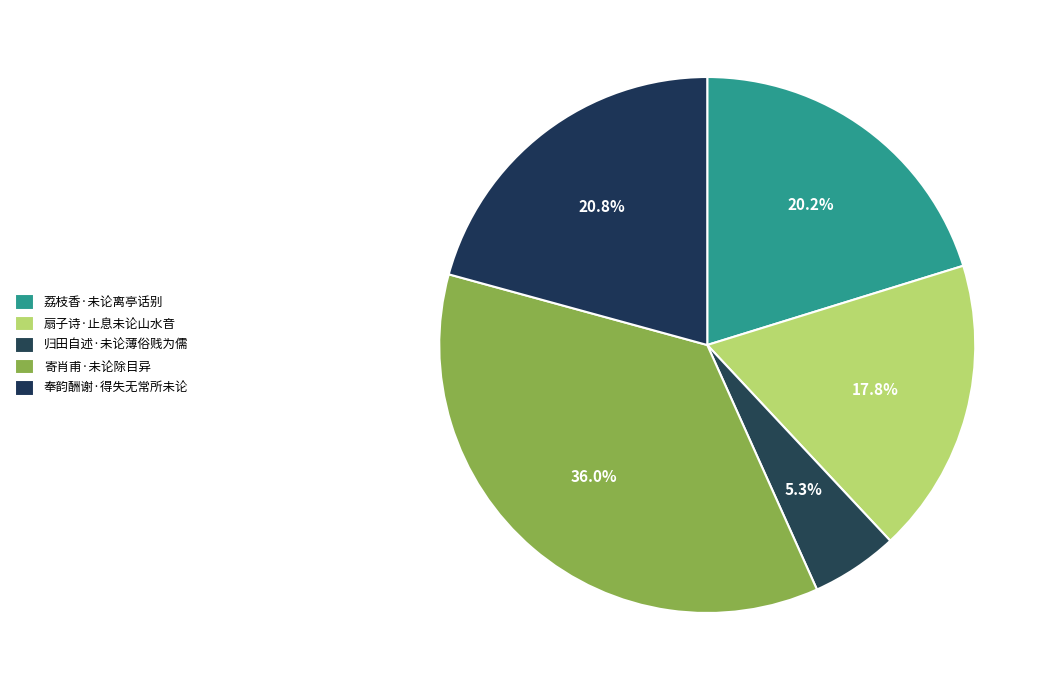

Is 扇子诗·止息未论山水音 the majority of the pie?

No